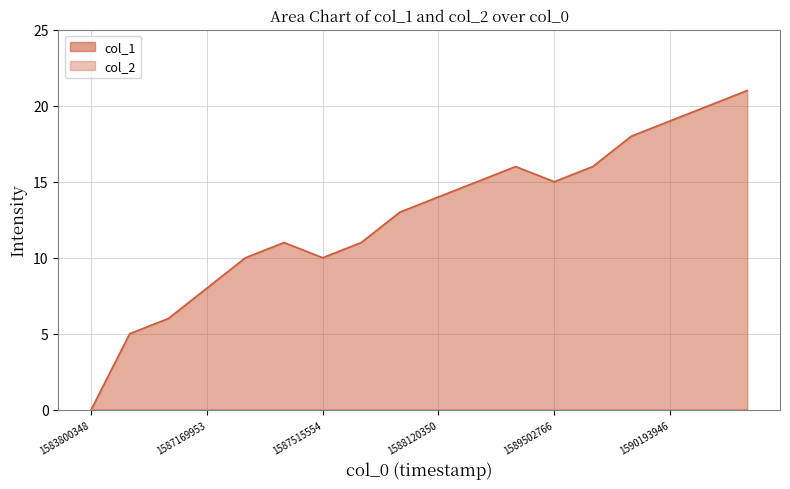

How many data points in col_1_line are less than 14?

9